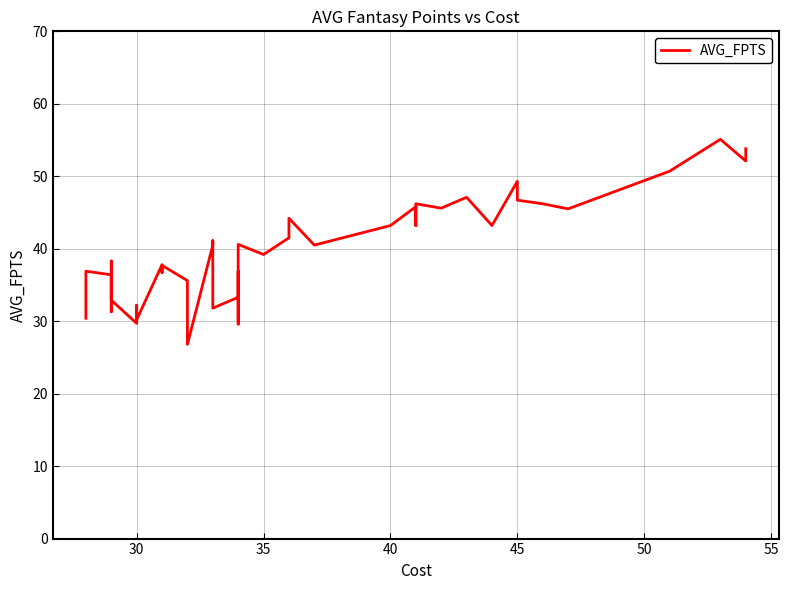

Count the number of categories in the chart.

40